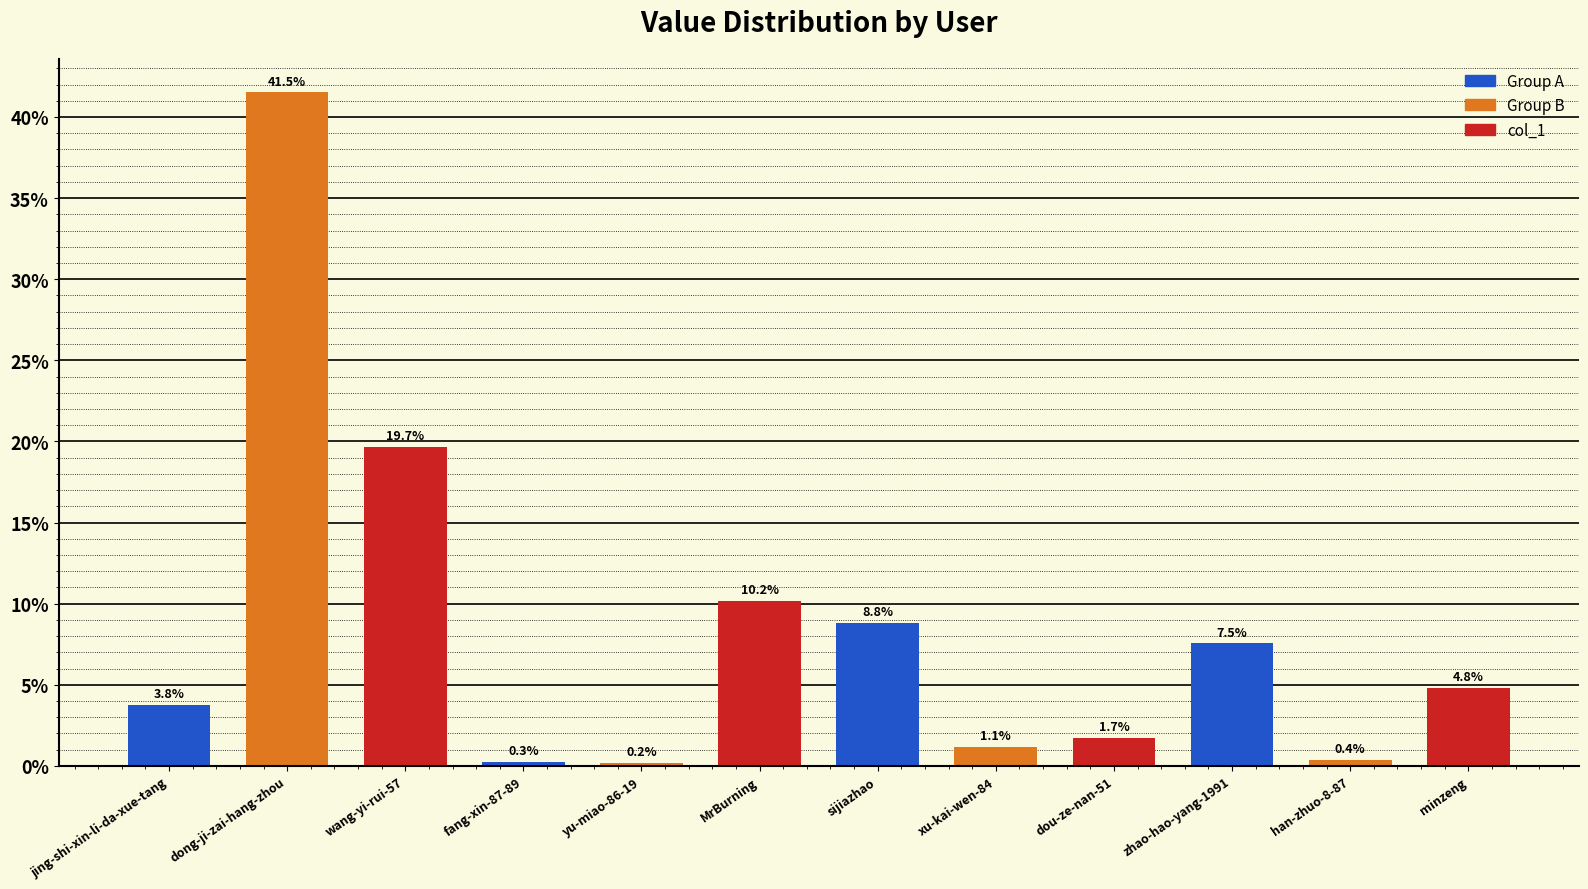

Reading left to right, transcribe all the data shown in this chart.

3.8	41.5	19.7	0.3	0.2	10.2	8.8	1.1	1.7	7.5	0.4	4.8